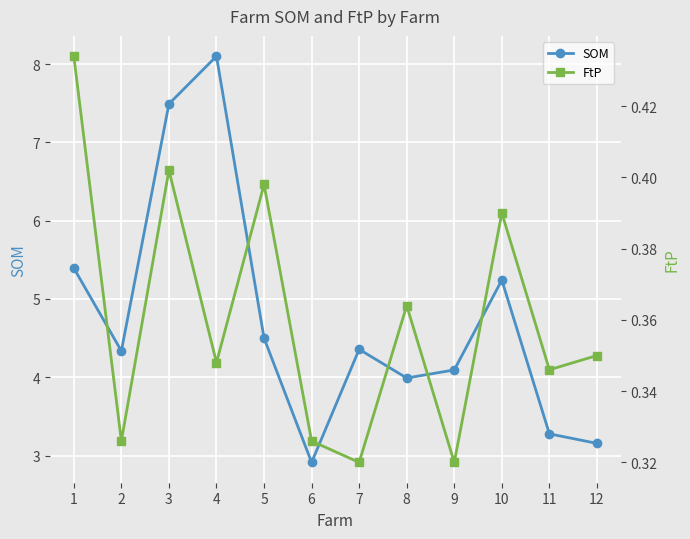

Count the FtP values in the range 0 to 1.

12